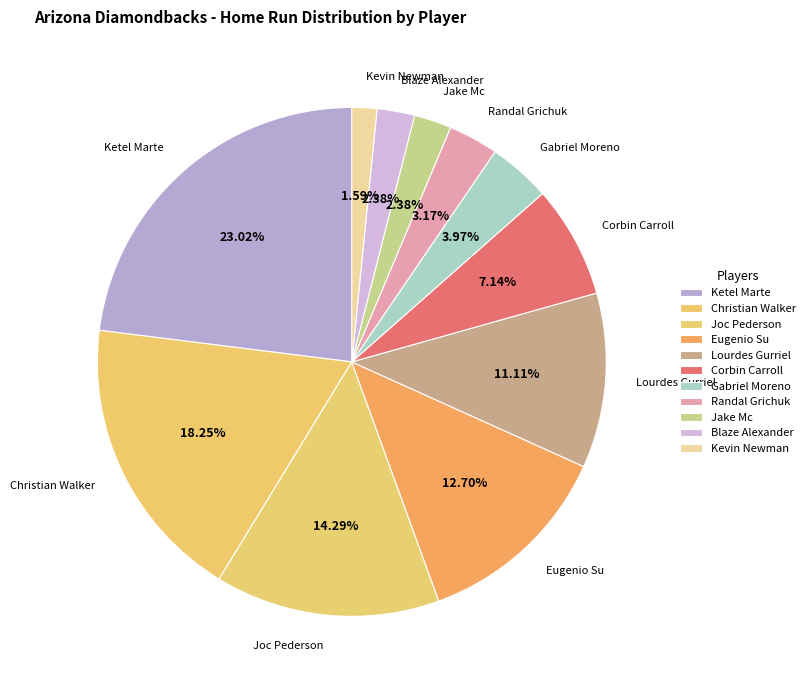

To the nearest percent, what percentage of the pie is Ketel Marte?

23%